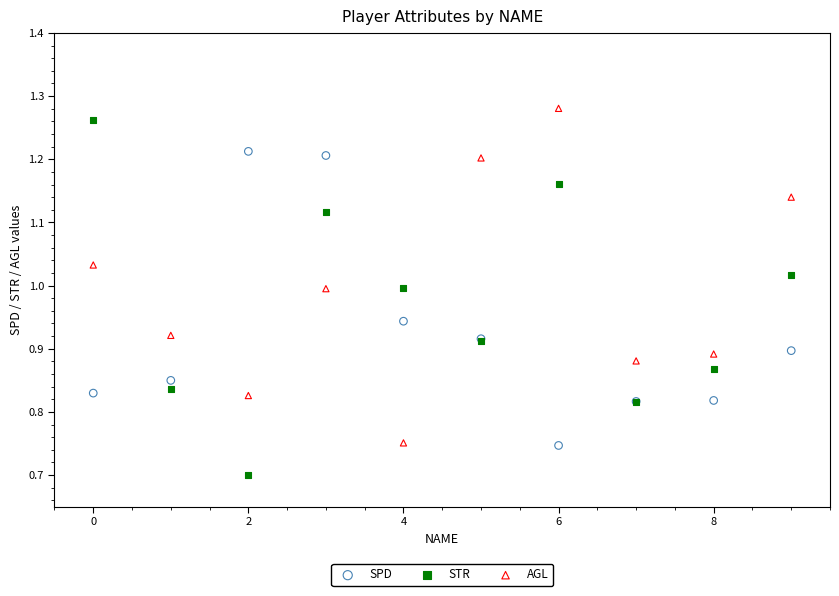

Which series reaches the minimum Y coordinate?

STR